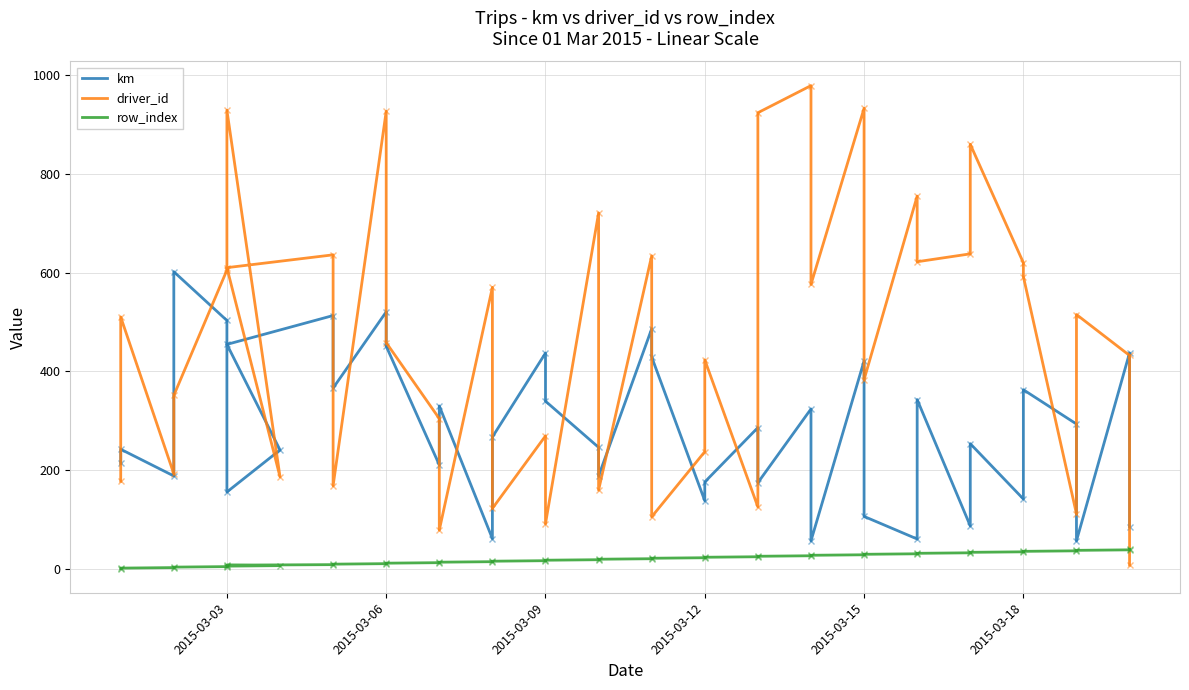

Is the value of km at 2015-03-12 greater than the value of driver_id at 2015-03-15?

No